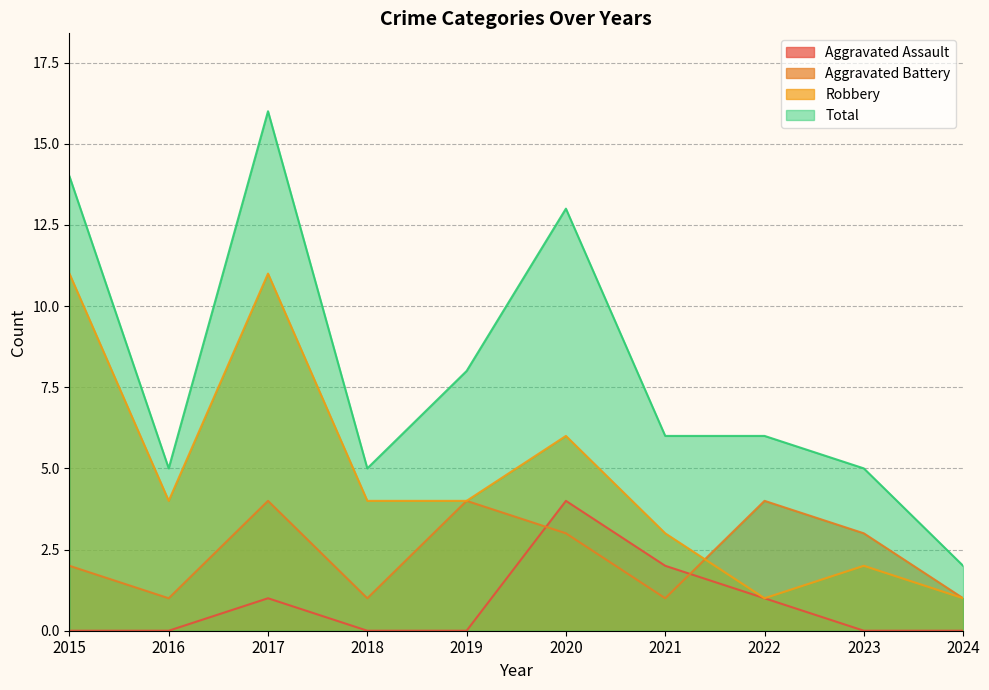

The value of Total at 2023 is 7. True or false?

False